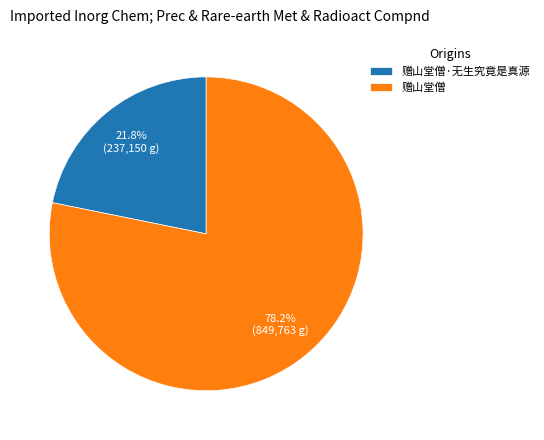

To the nearest percent, what percentage of the pie is 赠山堂僧?

78%